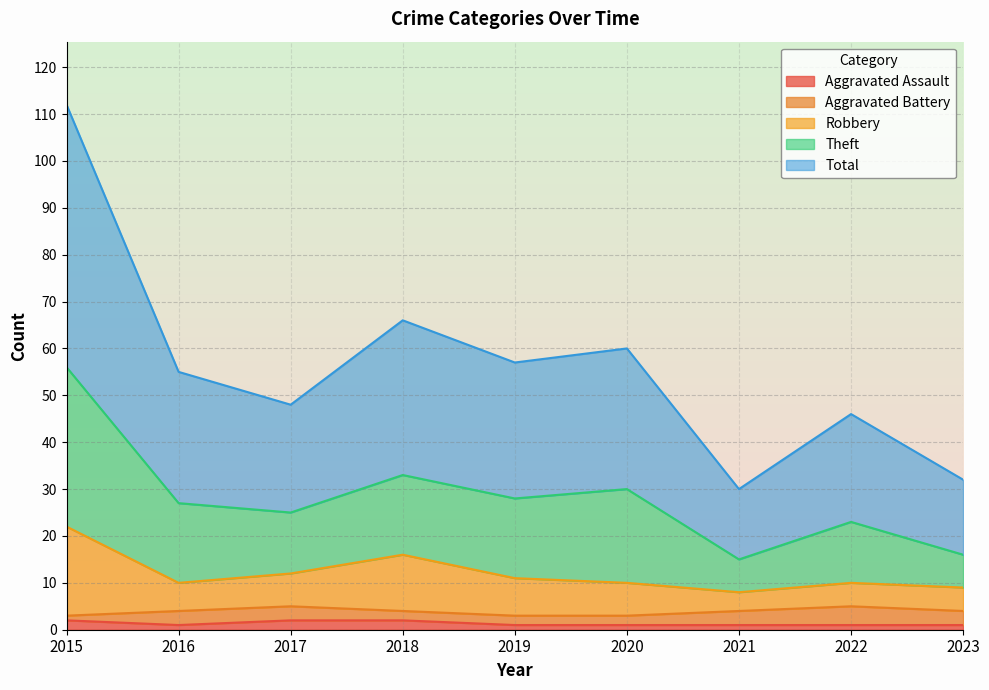

The Aggravated Assault series shows 1 at 2019. True or false?

True